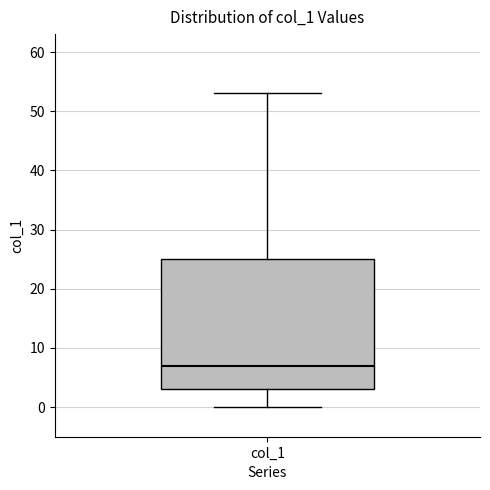

Where does the upper whisker of the box for col_1 end on the y-axis? The values are not printed on the chart, so give them approximately, as read against the axis.

53